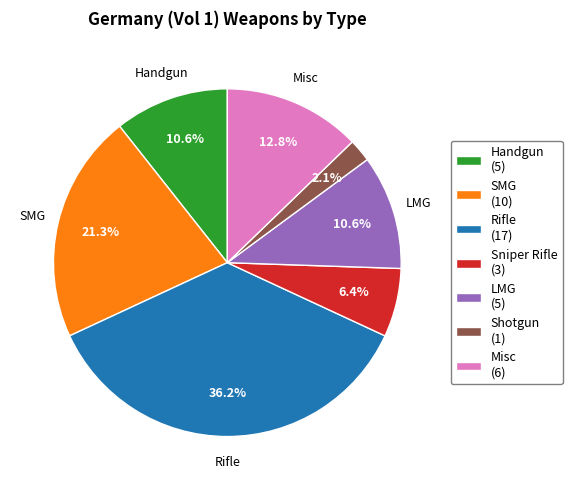

What is the smallest slice in the pie chart?

Shotgun (1)